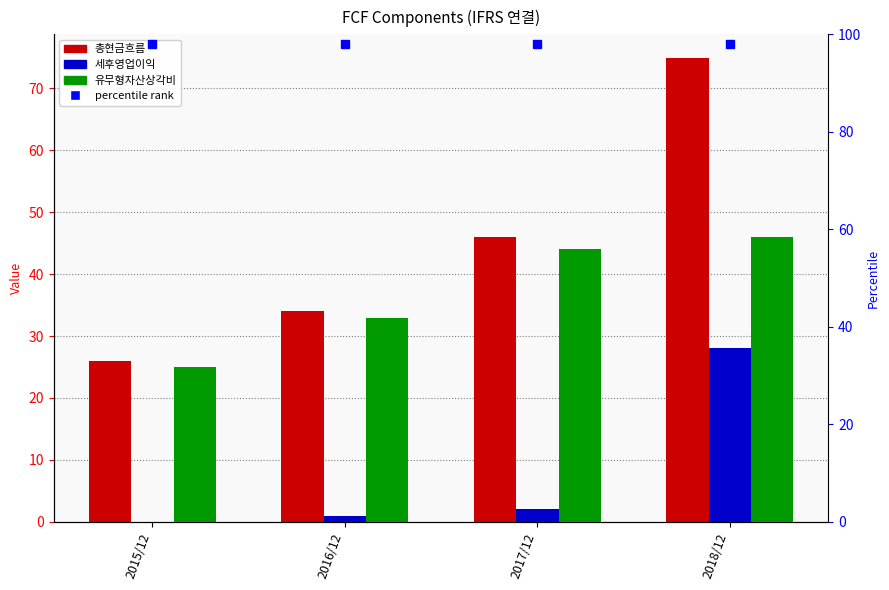

Which series has the widest spread of values?

총현금흐름